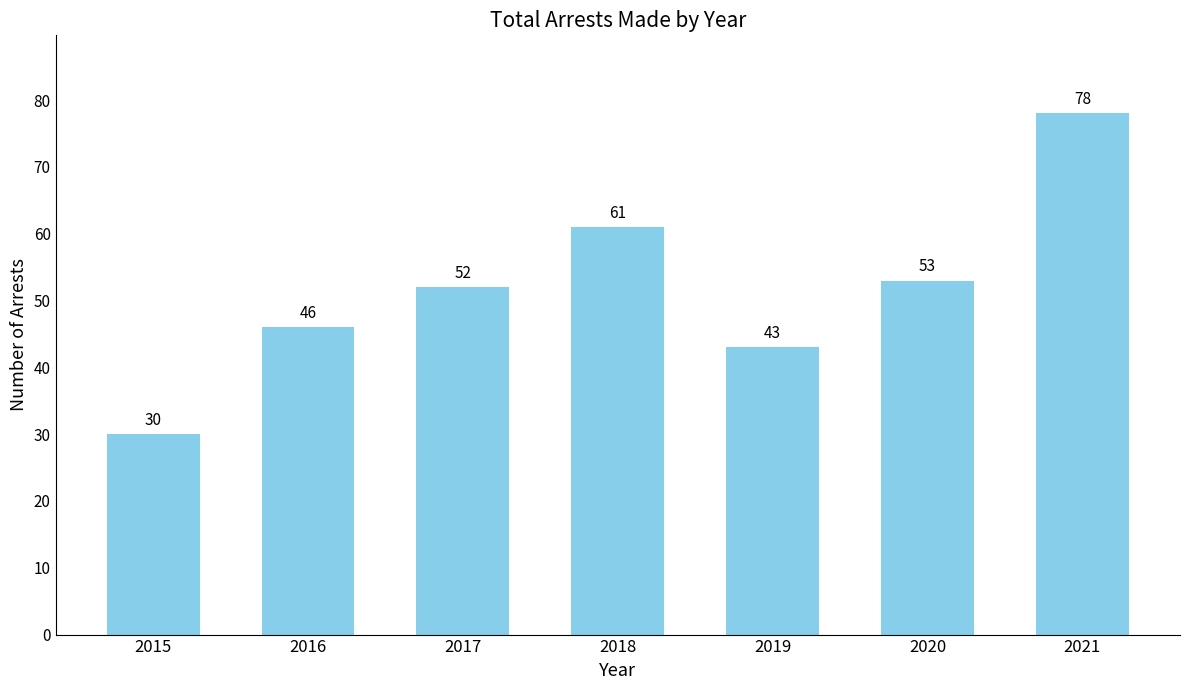

Reading right to left, transcribe all the data shown in this chart.

2021=78	2020=53	2019=43	2018=61	2017=52	2016=46	2015=30